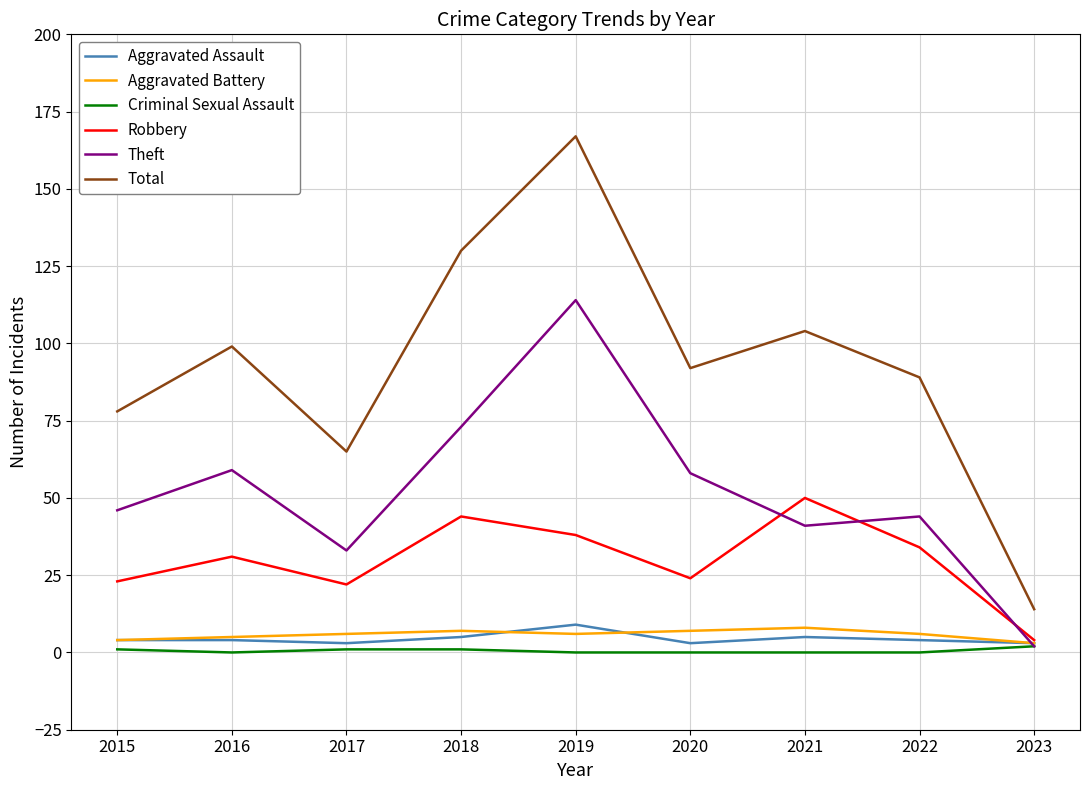

True or false: Total has more than 1 points higher than both neighbors.

True